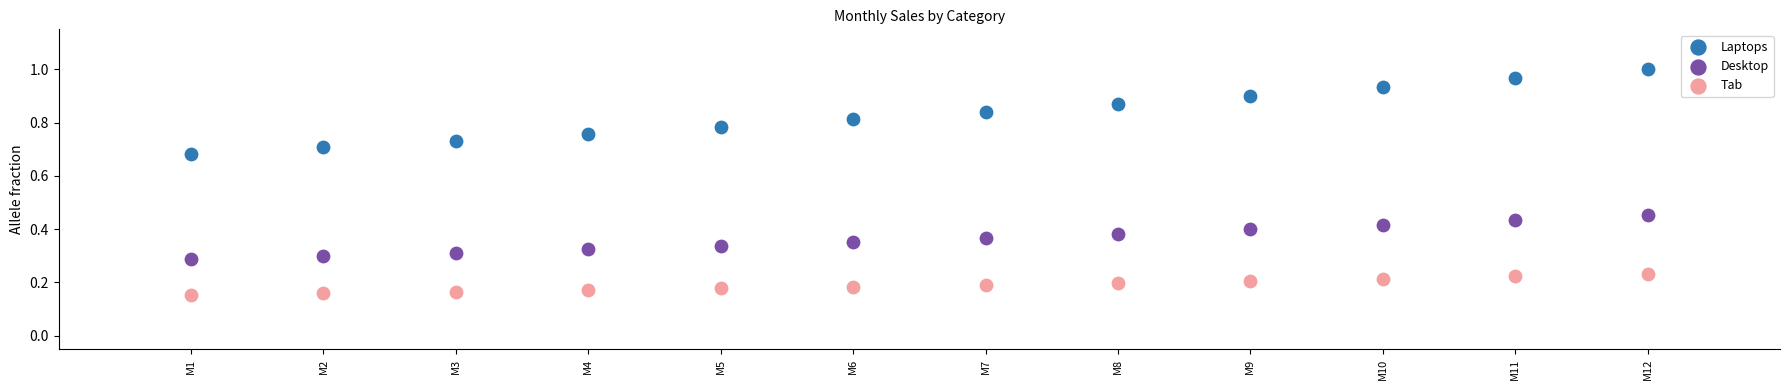

What is the X range (max minus min) for the scatter plot?

11.0